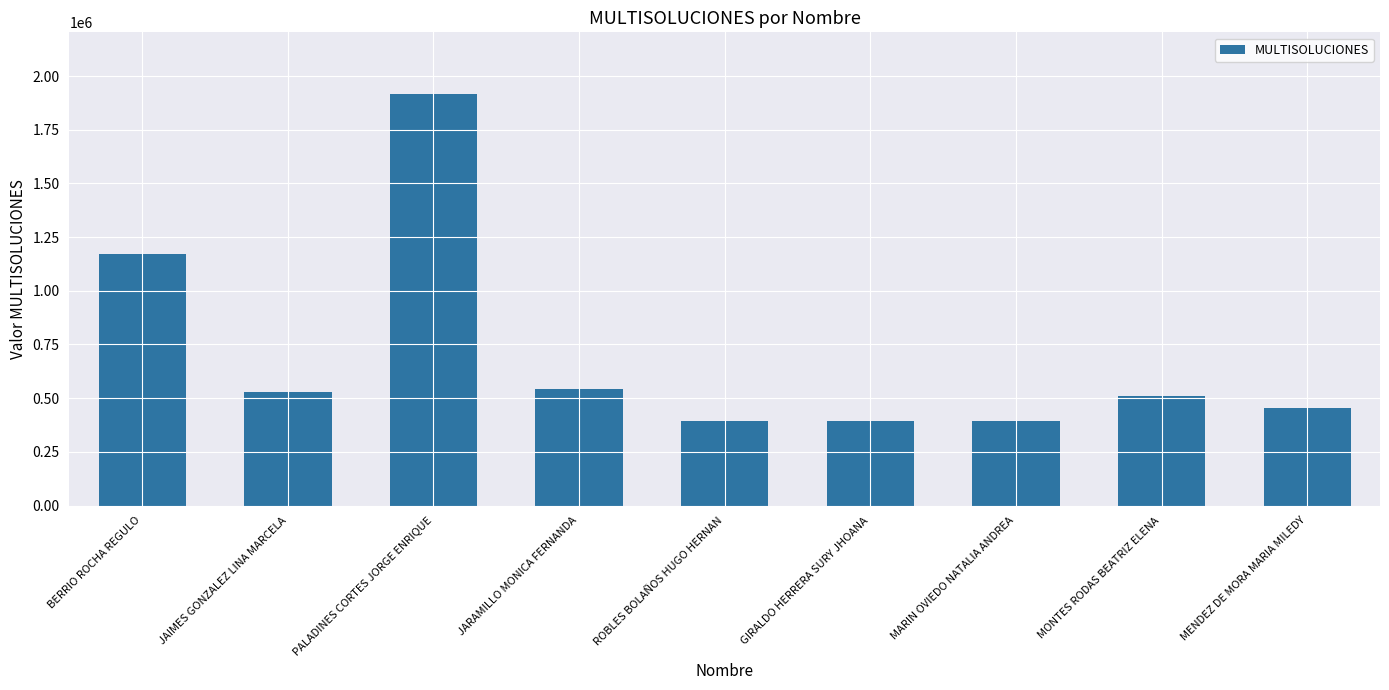

What is the average value?

699916.2